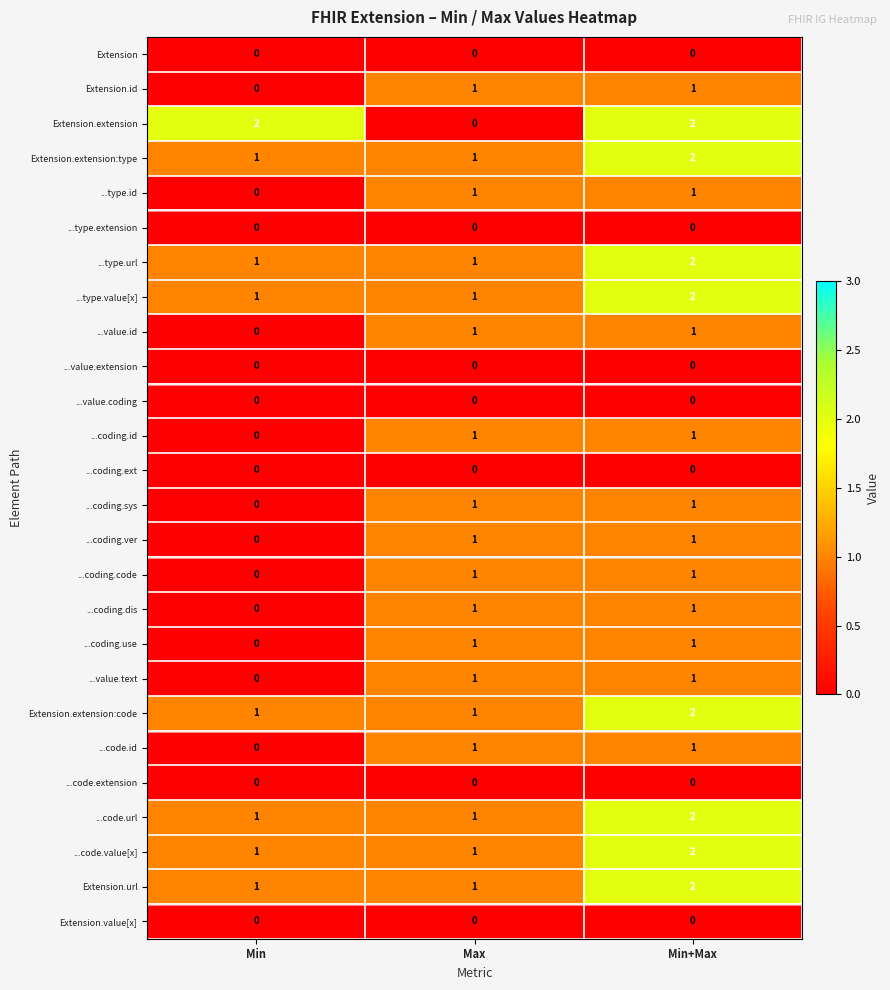

At which category is the sum across all series the highest?

Min+Max